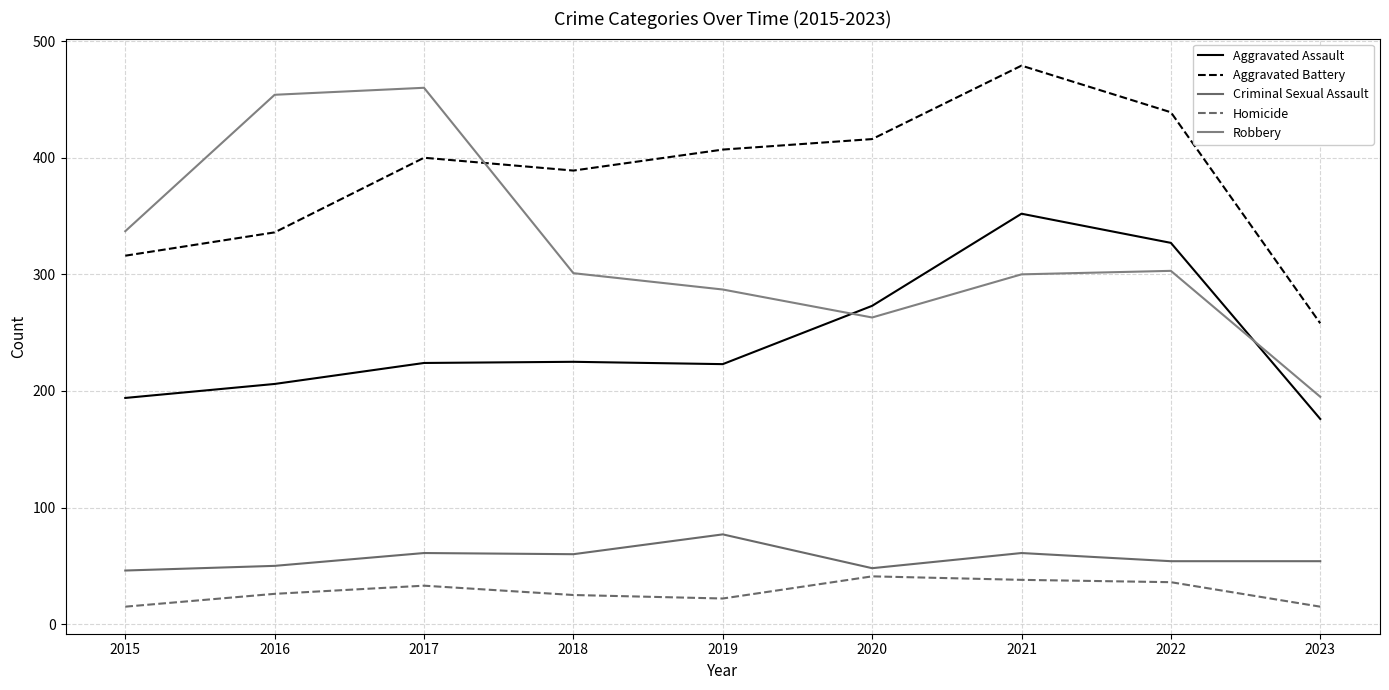

Where is Robbery nearest to the value 327?

2015